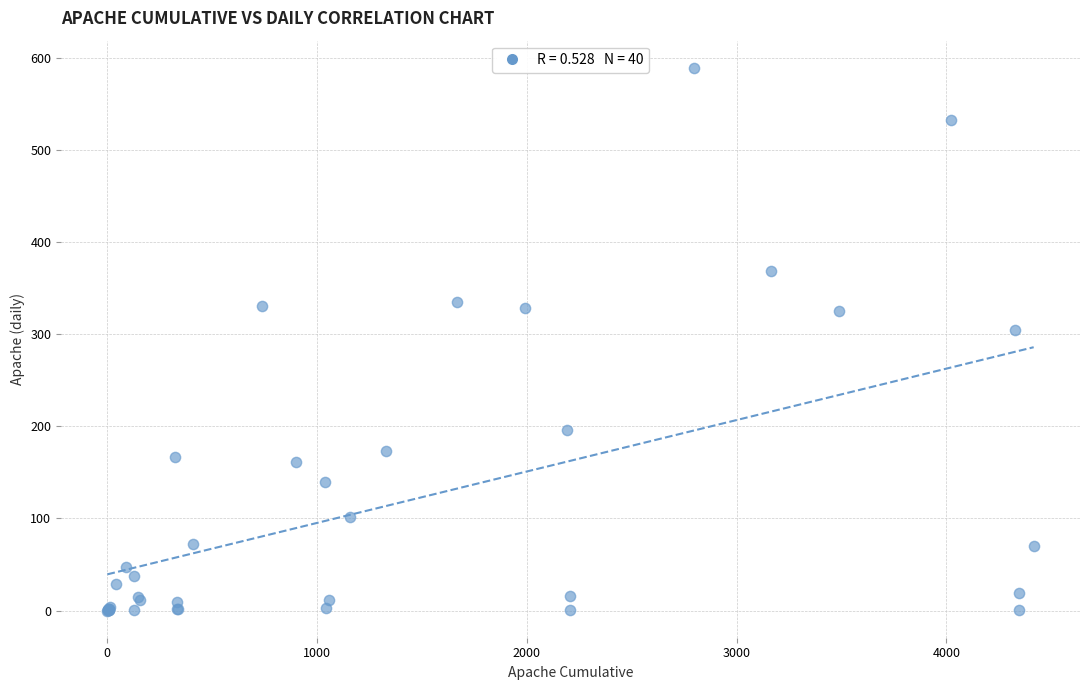

What Y value in the scatter plot is closest to 294?

304